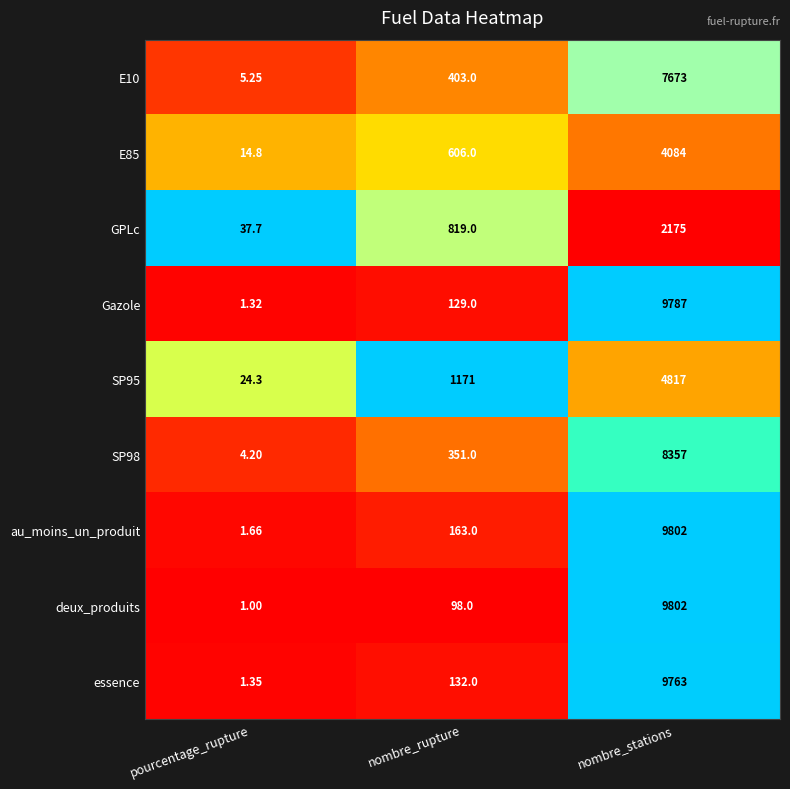

At which category is the sum across all series the highest?

nombre_stations